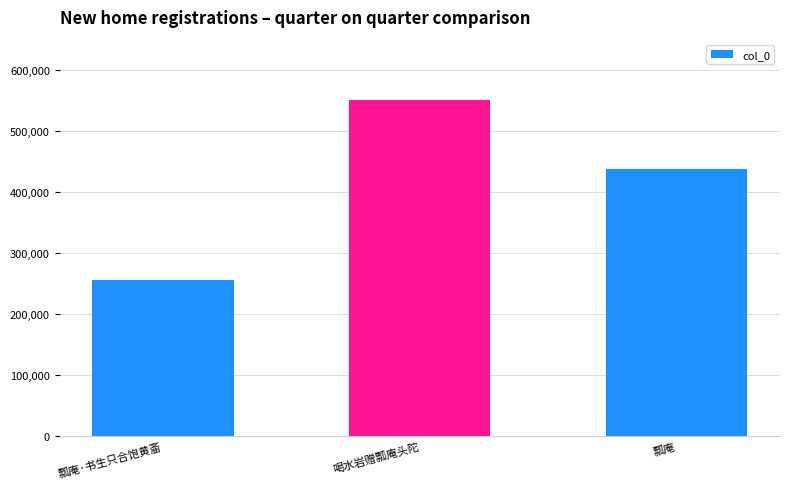

What is the sum of all values?

1245124